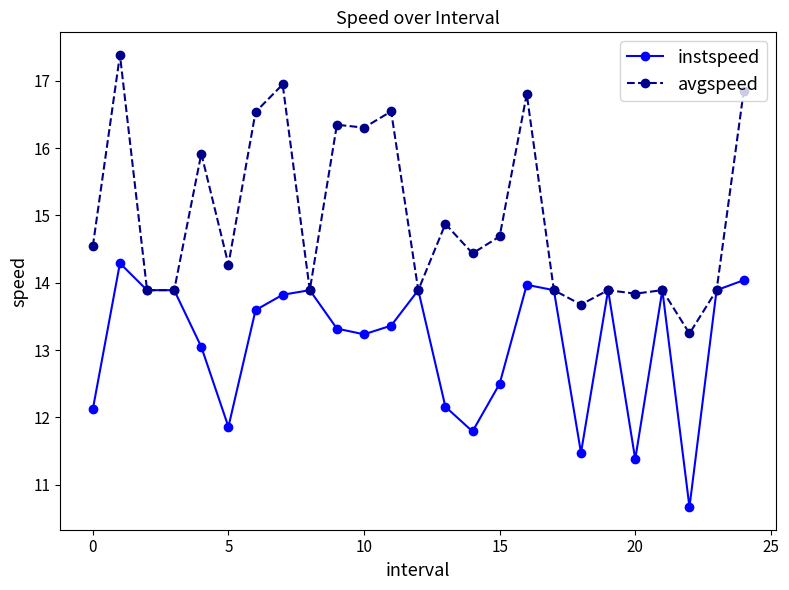

How many values in the instspeed series are below 13?

8